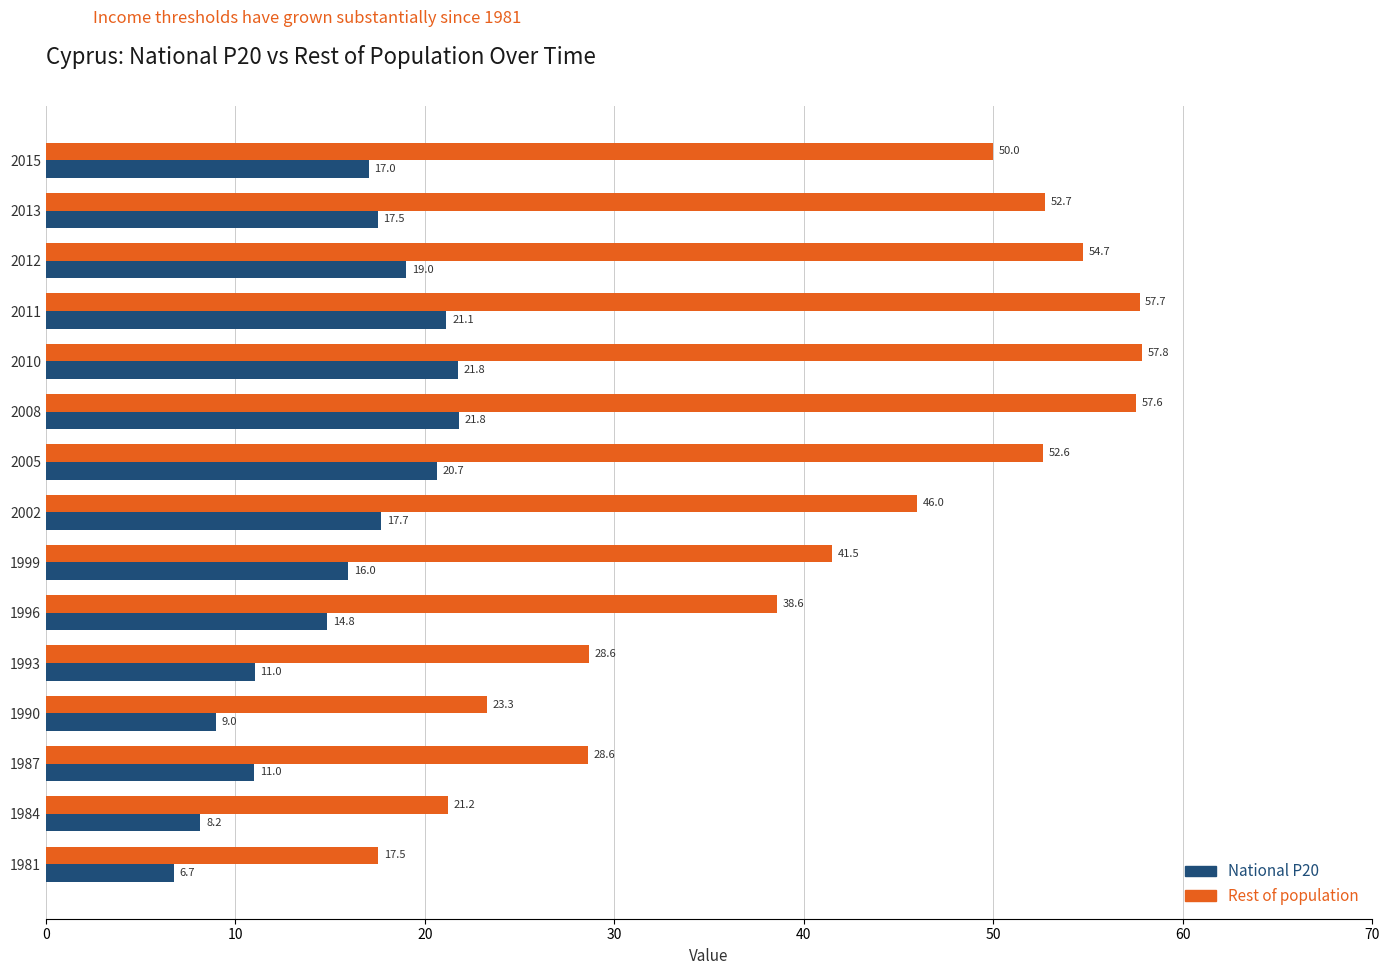

What is the average value of the Rest of population series?

41.9